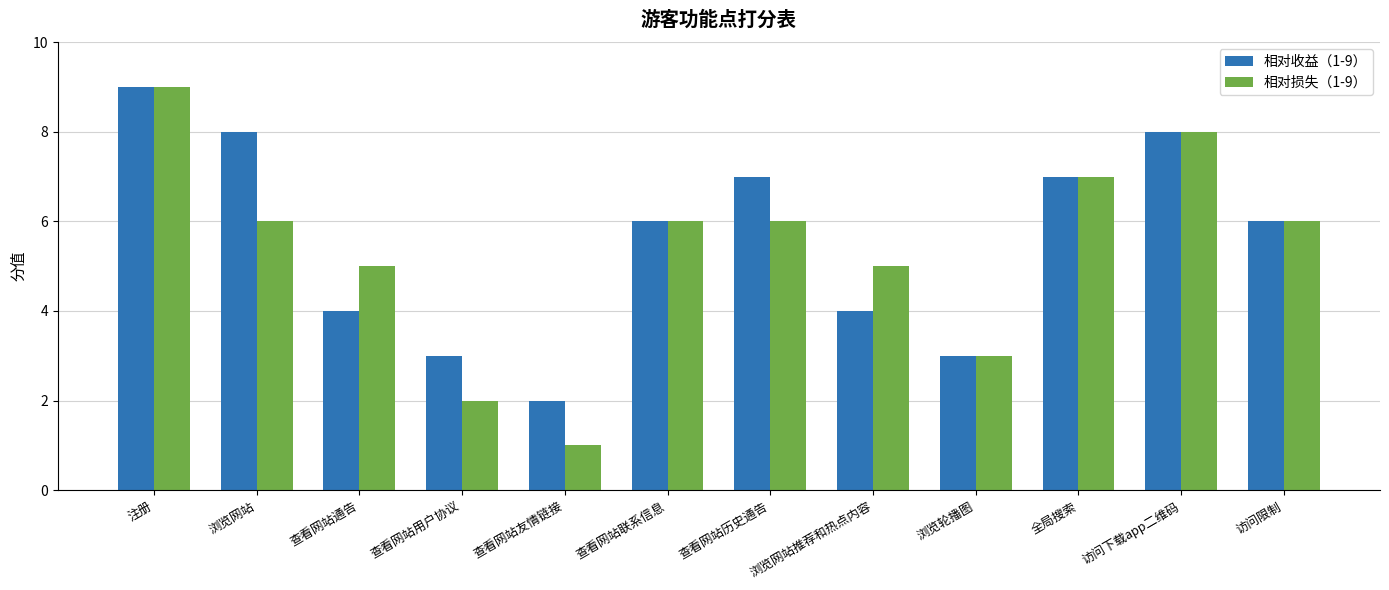

Which series has the largest range (max minus min)?

相对损失（1-9）